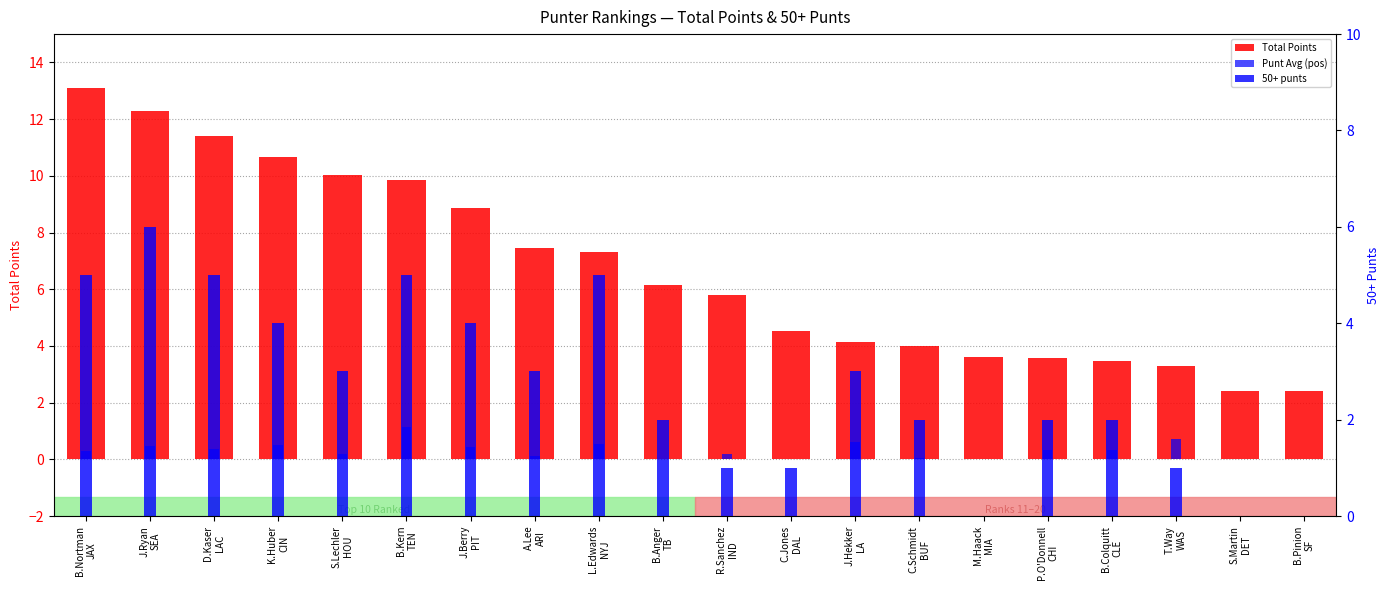

What is the sum of the 50+ punts values at C.Jones
DAL and J.Berry
PIT?

5.0